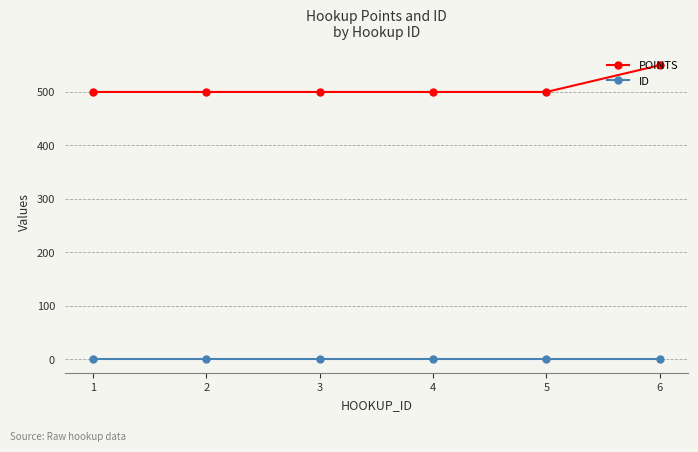

The ID series shows 1 at 2. True or false?

True